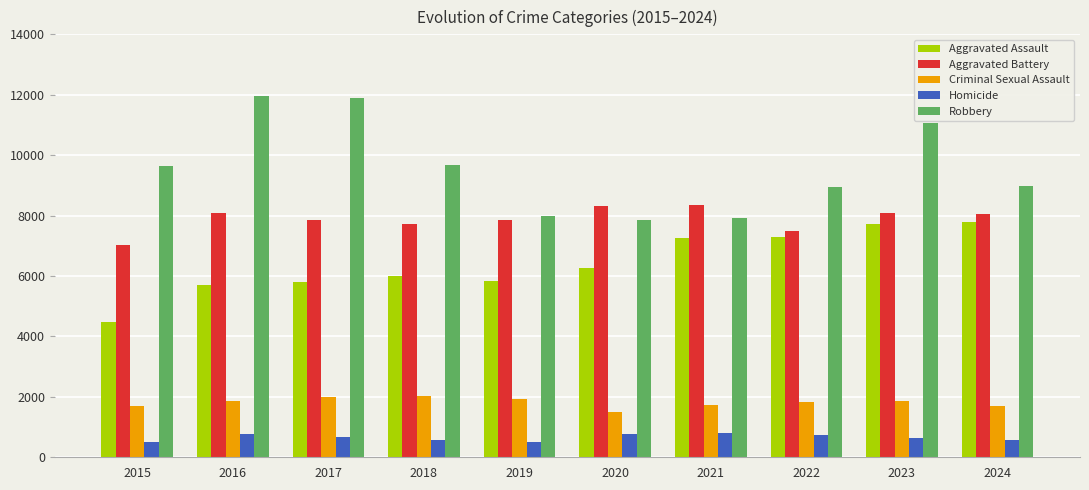

What is the minimum value for Criminal Sexual Assault?

1494